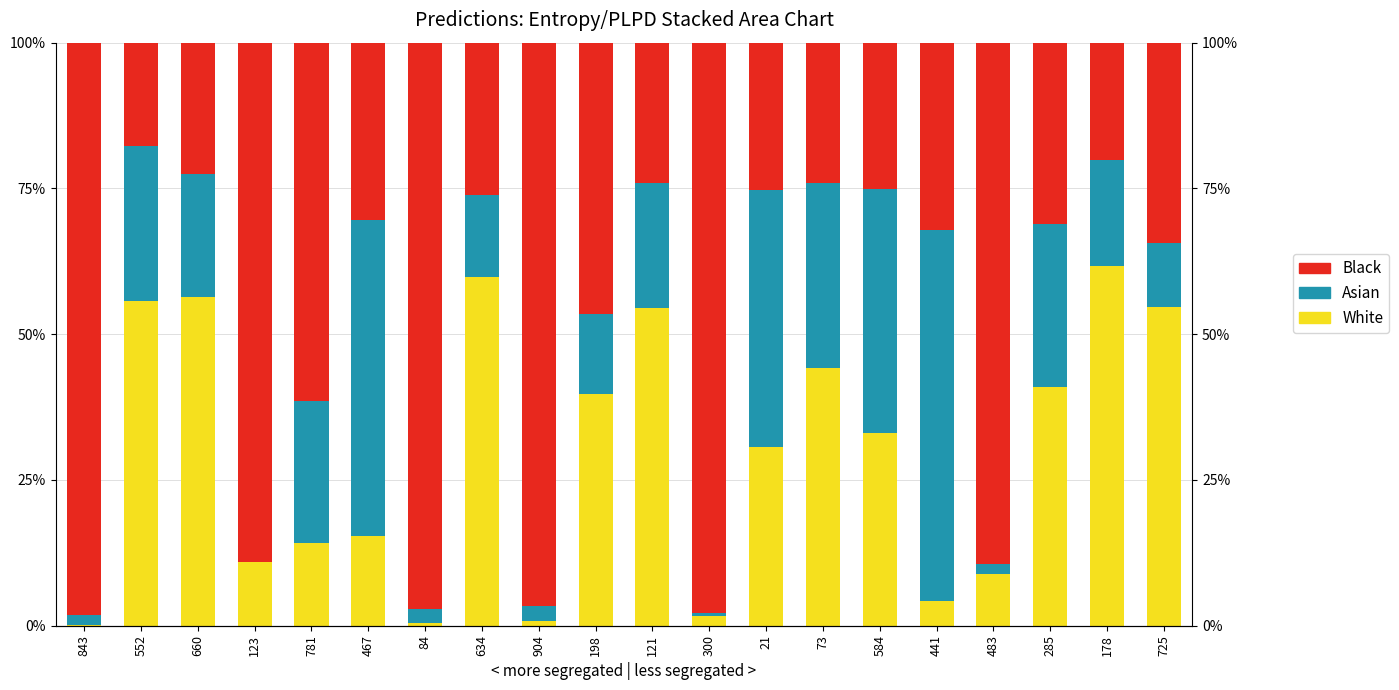

What is the label of the 11th bar from the left?

121